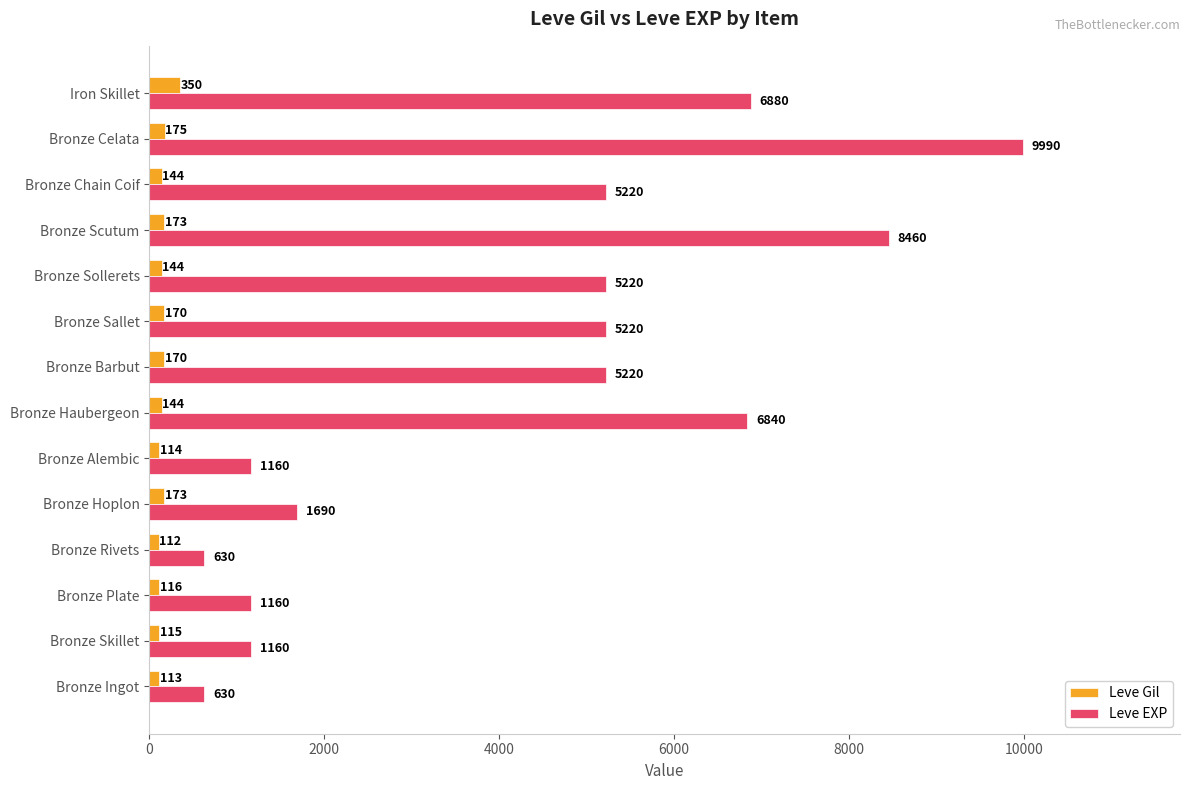

How many data points in Leve EXP are less than 5220?

6